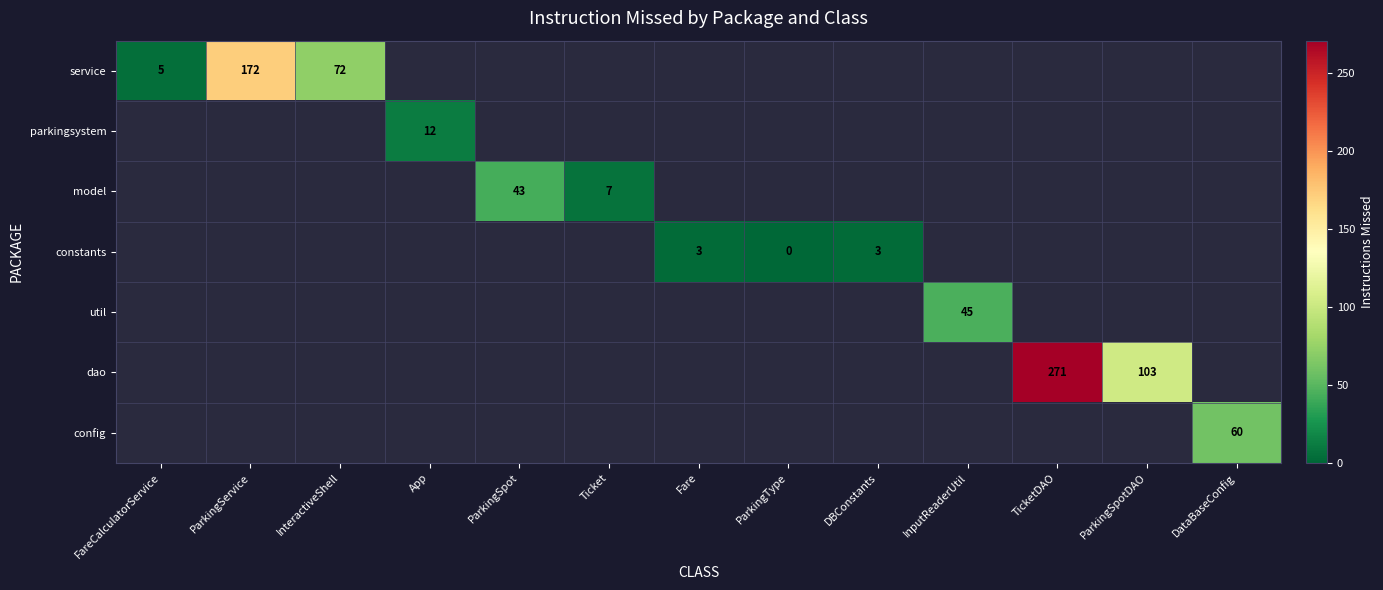

True or false: model has a value of 76 at ParkingSpot.

False